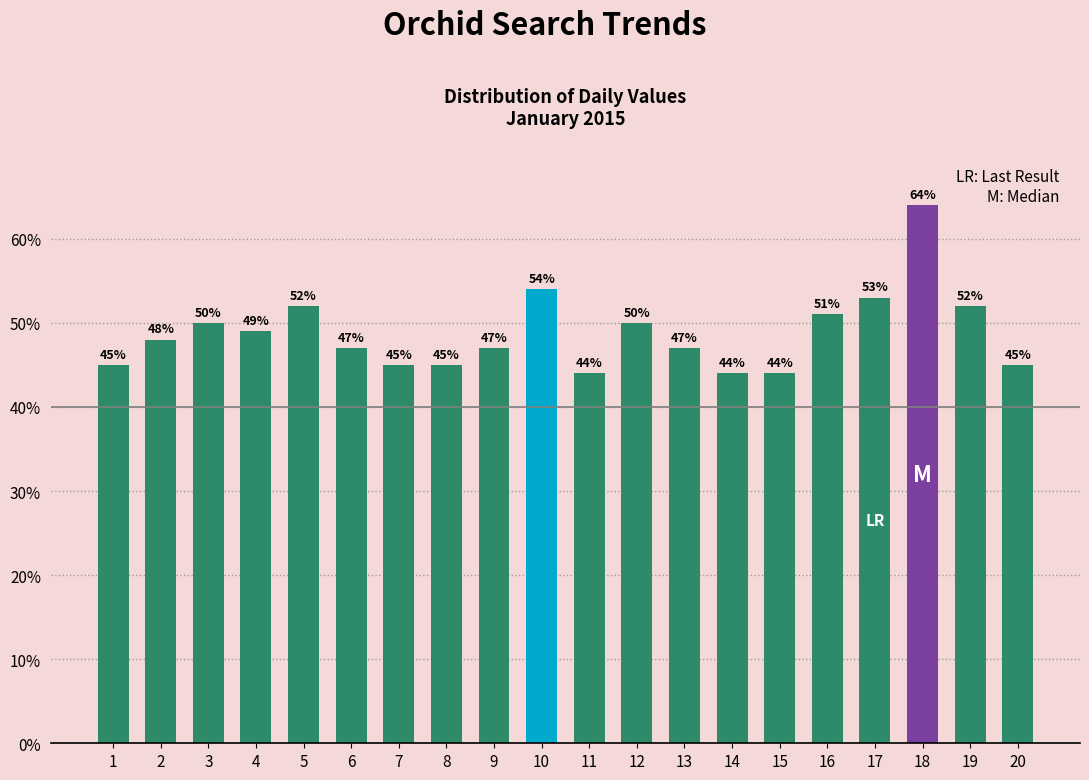

The value at 9 is 65. True or false?

False